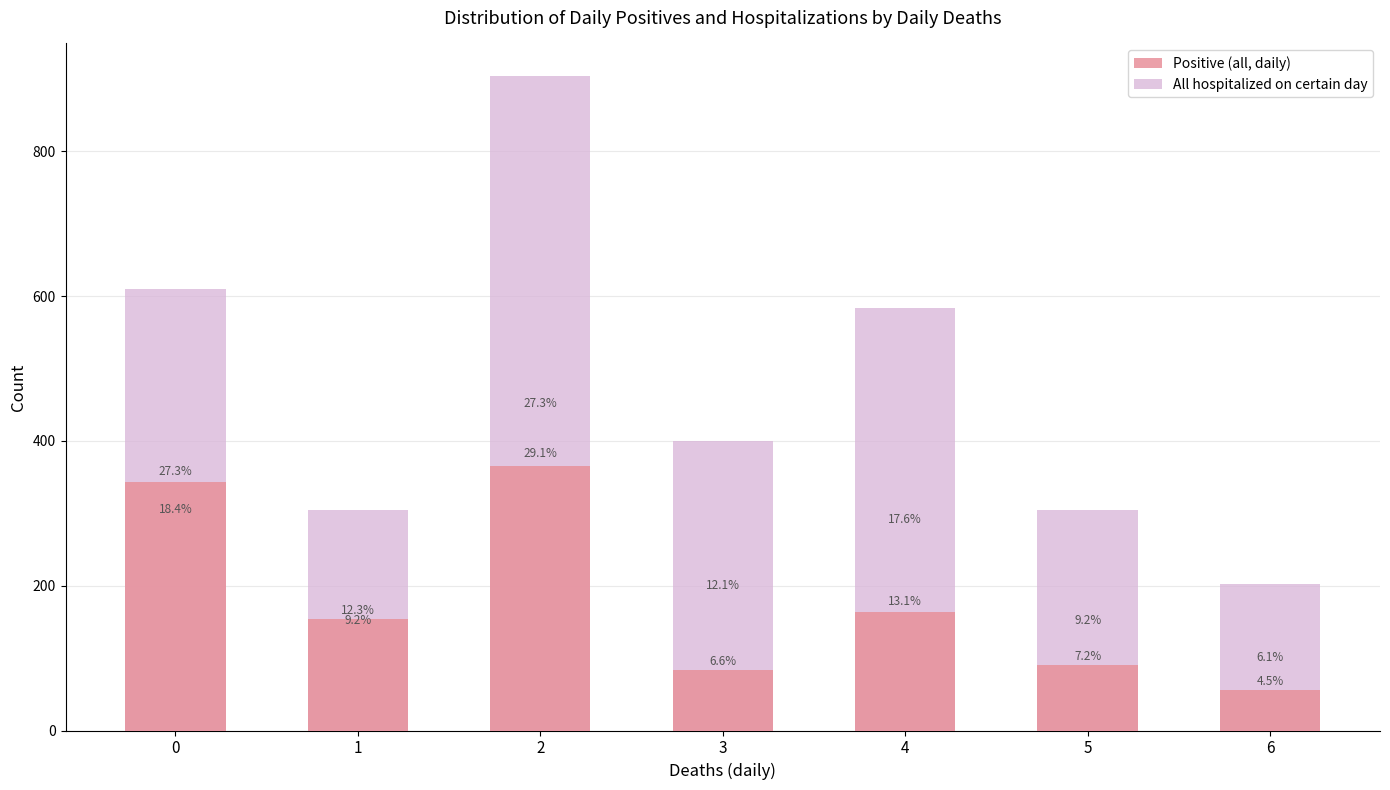

What is the difference between the All hospitalized on certain day values at 4 and 0?

26